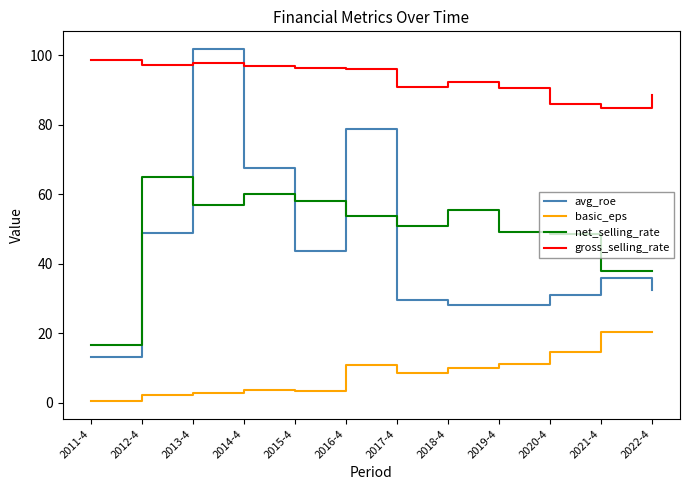

At which category does the chart reach its peak across all series?

2013-4